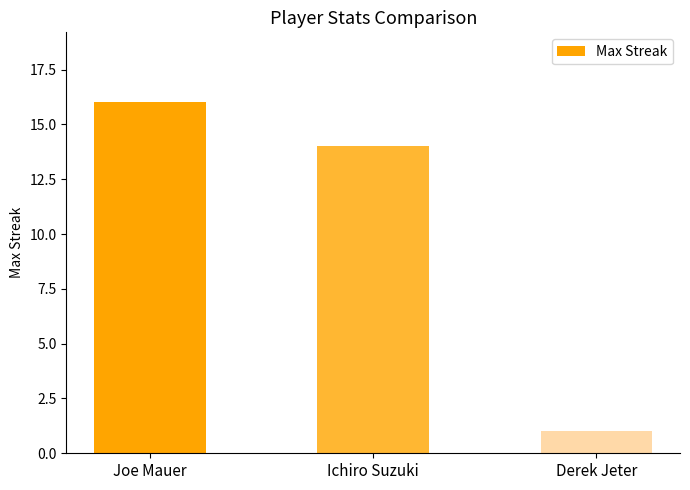

What is the change in value from Ichiro Suzuki to Derek Jeter?

-13